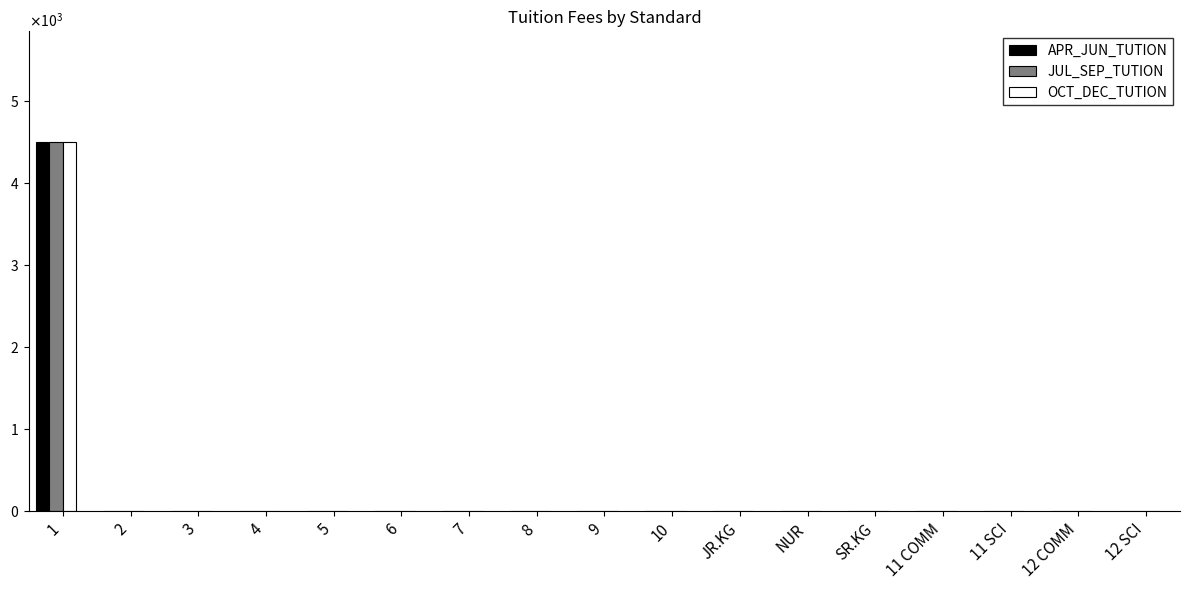

Reading left to right, what are all the values shown in this chart?

APR_JUN_TUTION: 1=4500	2=0	3=0	4=0	5=0	6=0	7=0	8=0	9=0	10=0	JR.KG=0	NUR=0	SR.KG=0	11 COMM=0	11 SCI=0	12 COMM=0	12 SCI=0
JUL_SEP_TUTION: 1=4500	2=0	3=0	4=0	5=0	6=0	7=0	8=0	9=0	10=0	JR.KG=0	NUR=0	SR.KG=0	11 COMM=0	11 SCI=0	12 COMM=0	12 SCI=0
OCT_DEC_TUTION: 1=4500	2=0	3=0	4=0	5=0	6=0	7=0	8=0	9=0	10=0	JR.KG=0	NUR=0	SR.KG=0	11 COMM=0	11 SCI=0	12 COMM=0	12 SCI=0